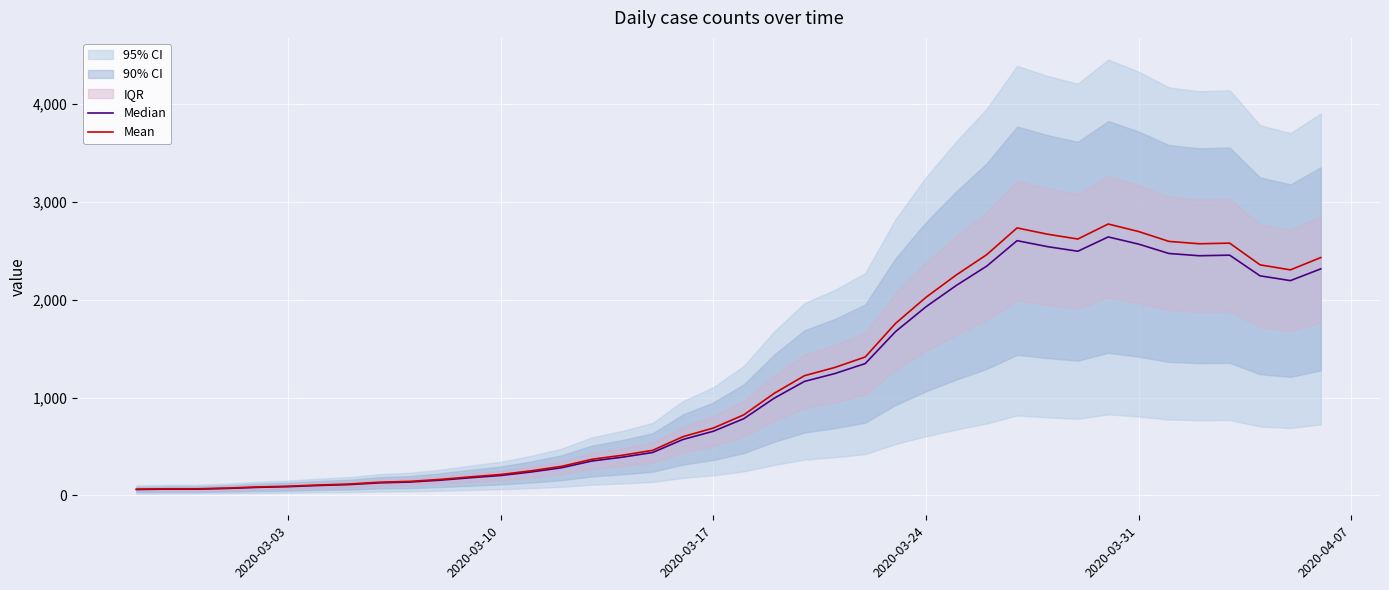

True or false: Mean has a value of 42.5 at 2020-03-31.

False